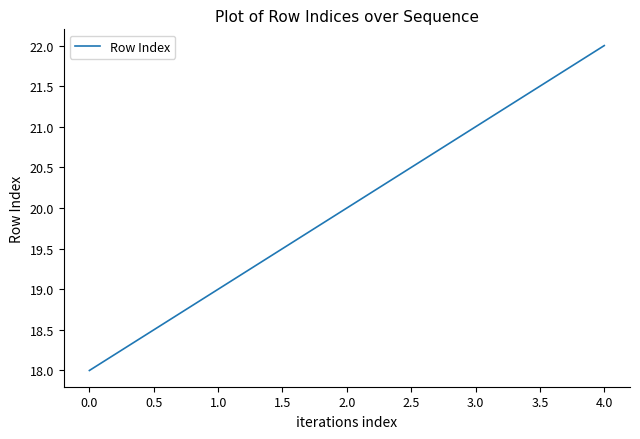

True or false: the data shows 20 at 2.0.

True